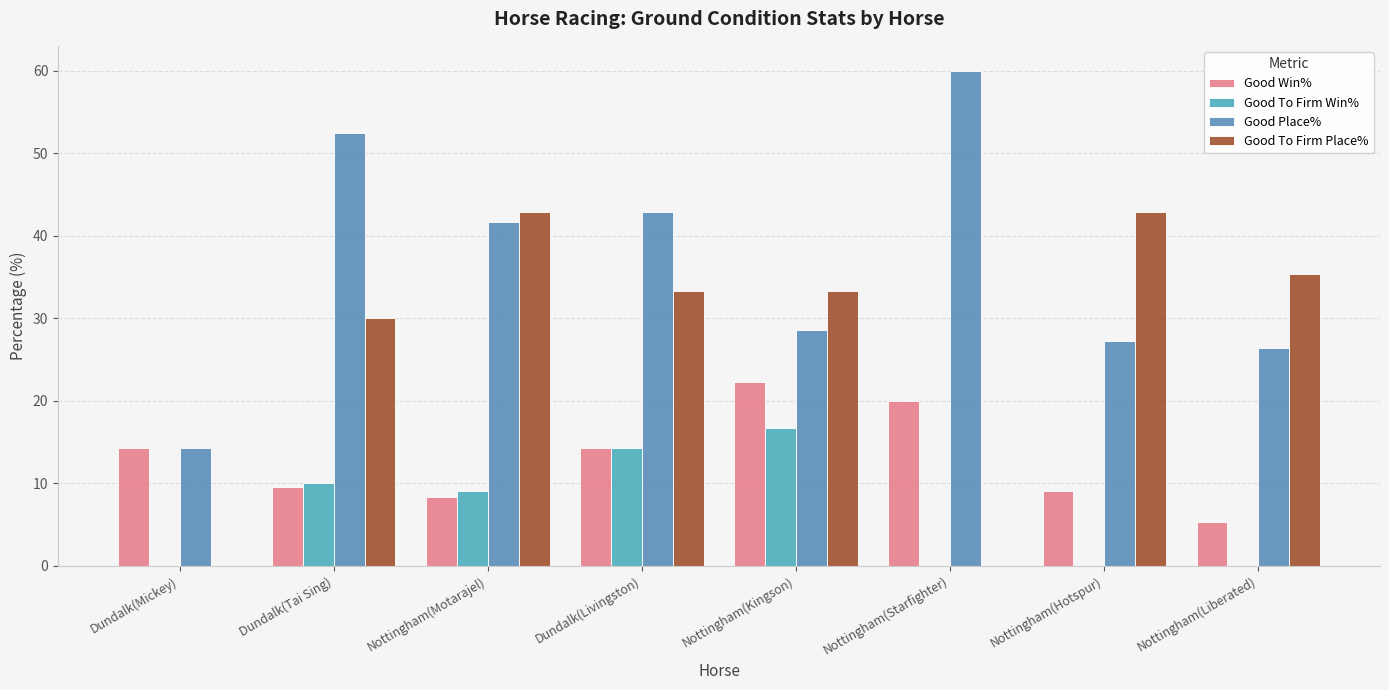

What value does the Good Win% series have at Dundalk(Tai Sing)?

9.5